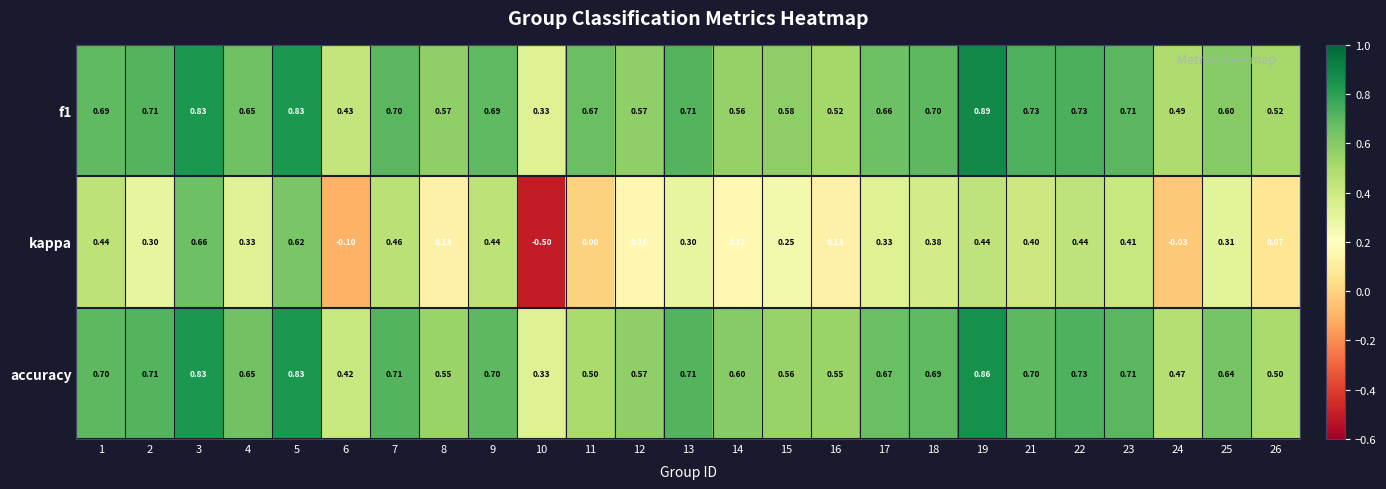

Which series changed the most between 9 and 10?

kappa